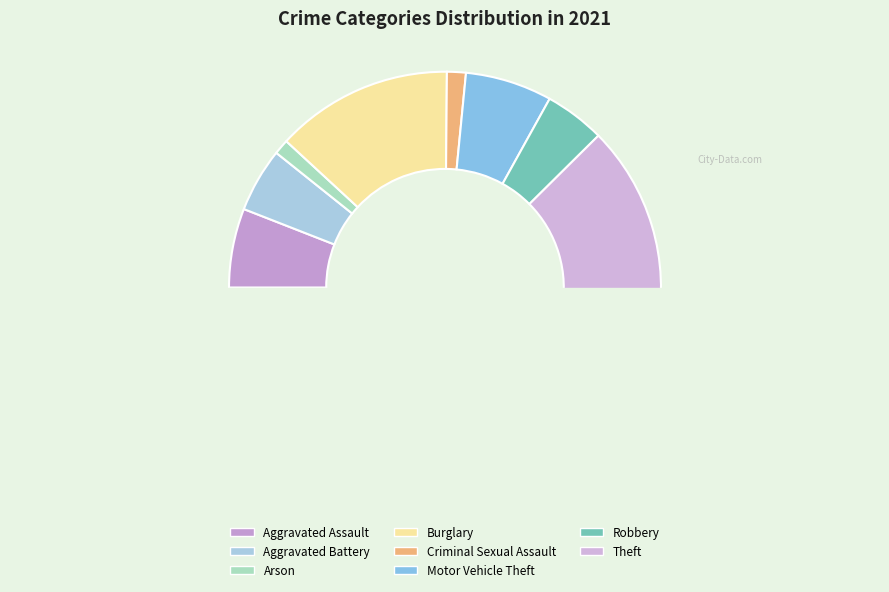

Which slice is the largest?

Theft